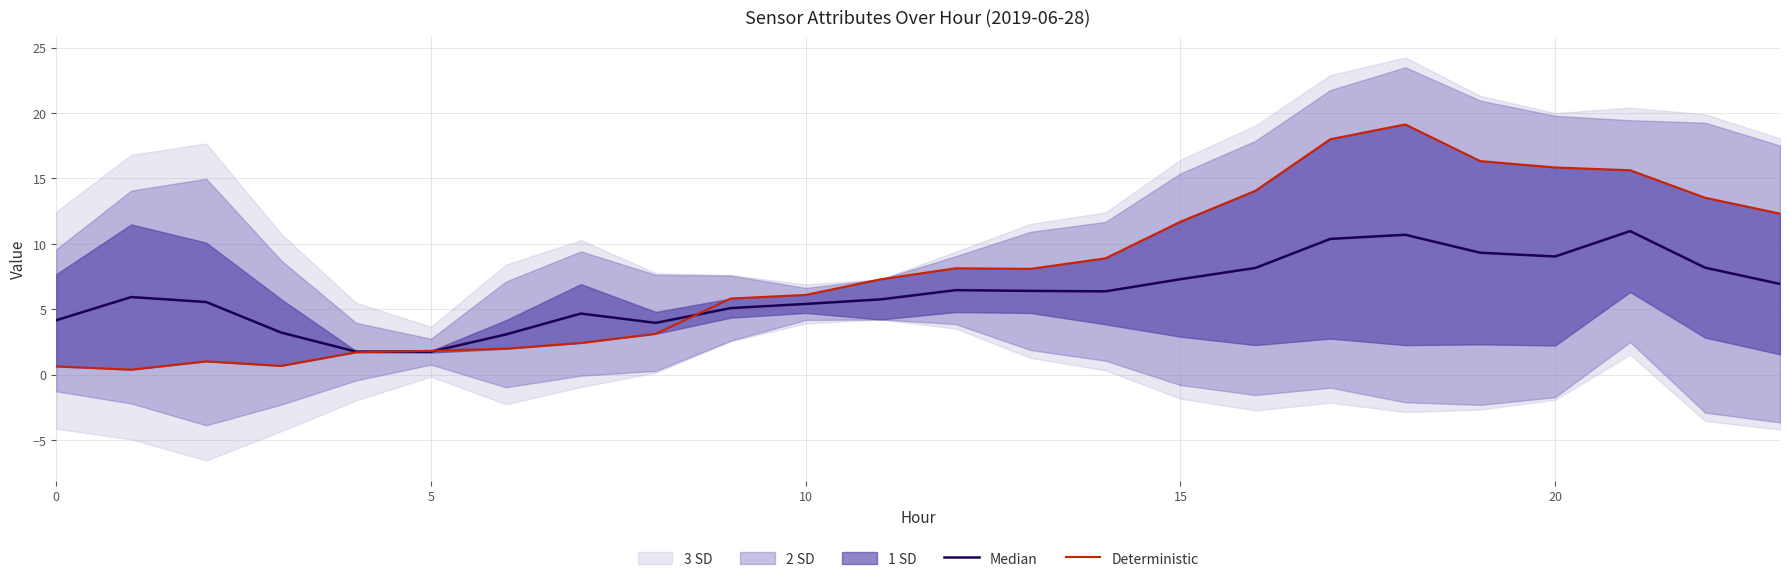

Reading left to right, what are all the values shown in this chart?

Median: 4.2	5.9	5.6	3.2	1.8	1.8	3.1	4.7	4.0	5.1	5.4	5.8	6.5	6.4	6.4	7.3	8.2	10.4	10.7	9.3	9.0	11.0	8.2	6.9
Deterministic: 0.6	0.4	1.0	0.7	1.7	1.8	2.0	2.4	3.1	5.8	6.1	7.3	8.1	8.1	8.9	11.7	14.1	18.0	19.1	16.3	15.8	15.6	13.5	12.3